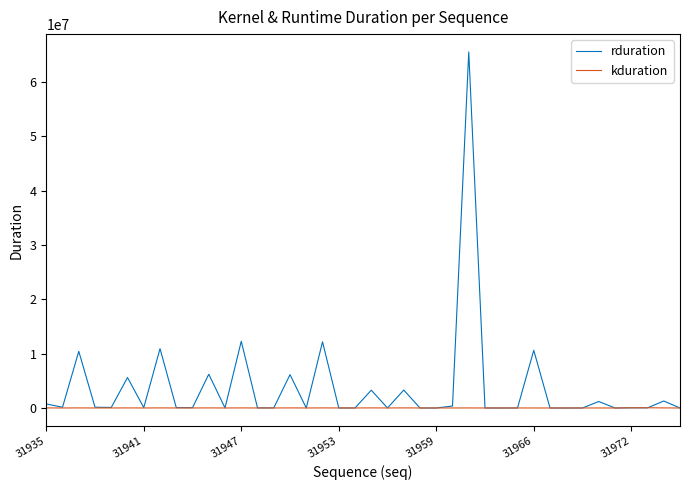

What is the maximum value for rduration?

65566673